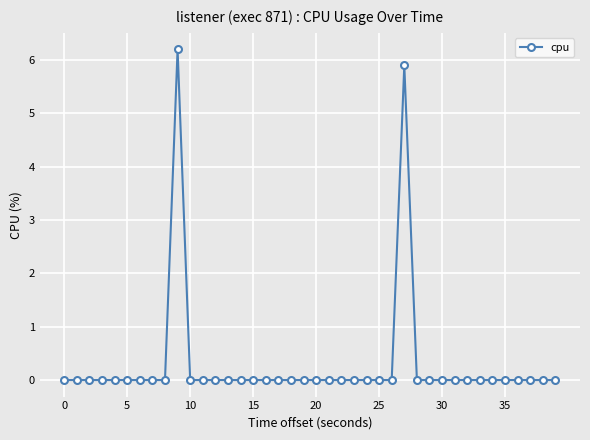

True or false: the data has more than 0 interior local peaks.

True